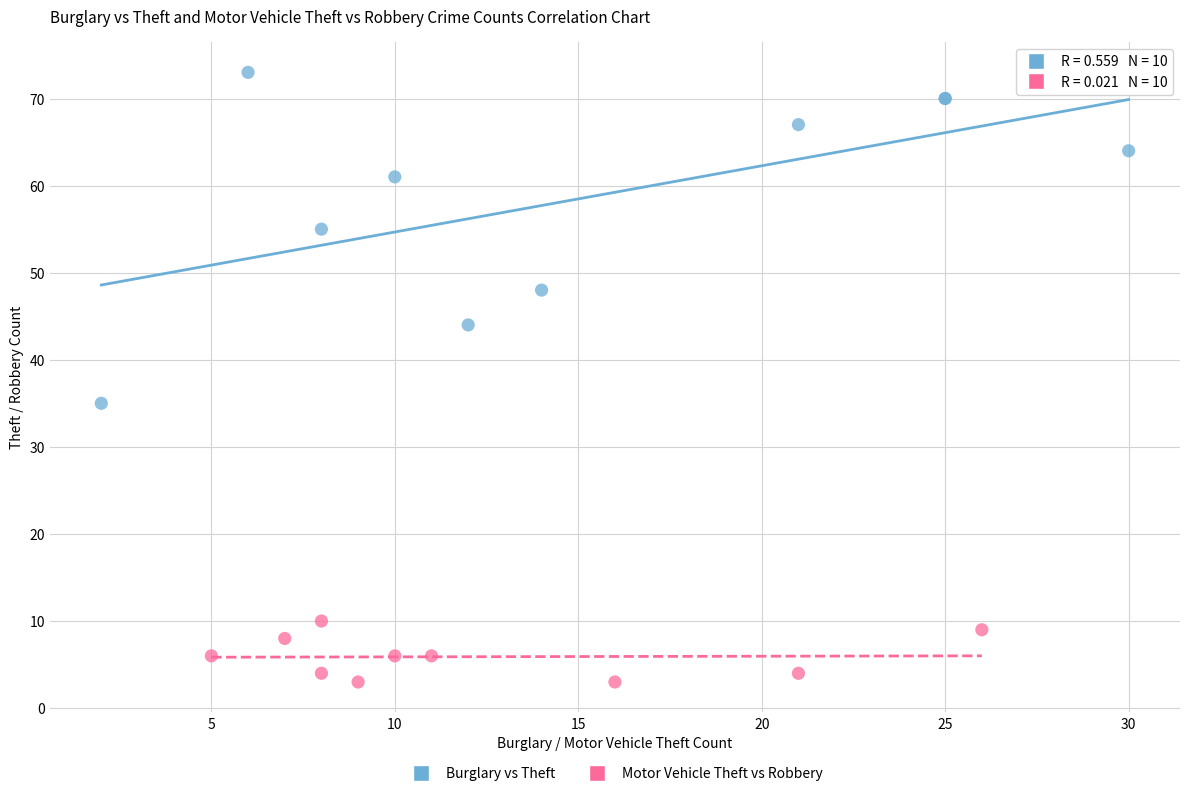

Which series reaches the maximum Y coordinate?

Burglary vs Theft